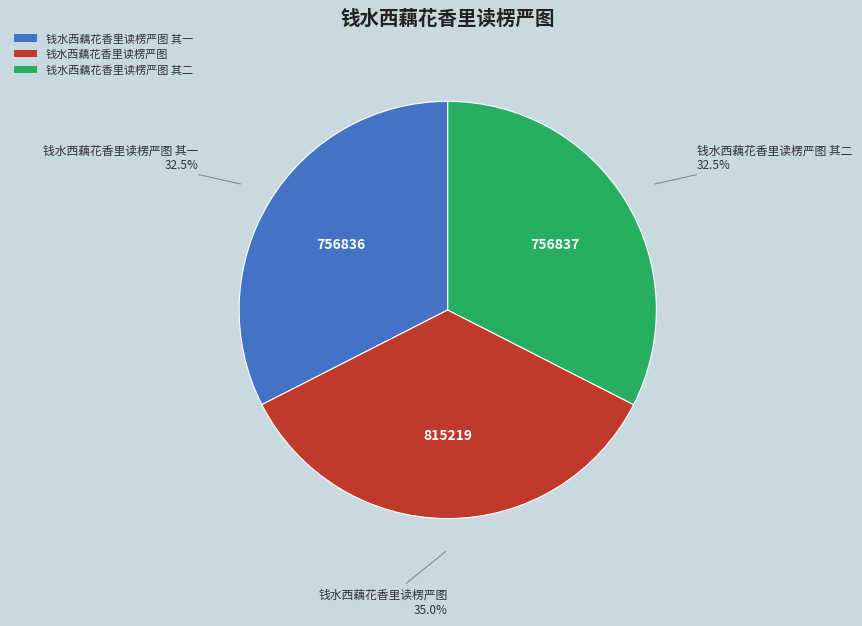

Is the sum of 钱水西藕花香里读楞严图 其二 and 钱水西藕花香里读楞严图 其一 greater than half?

Yes